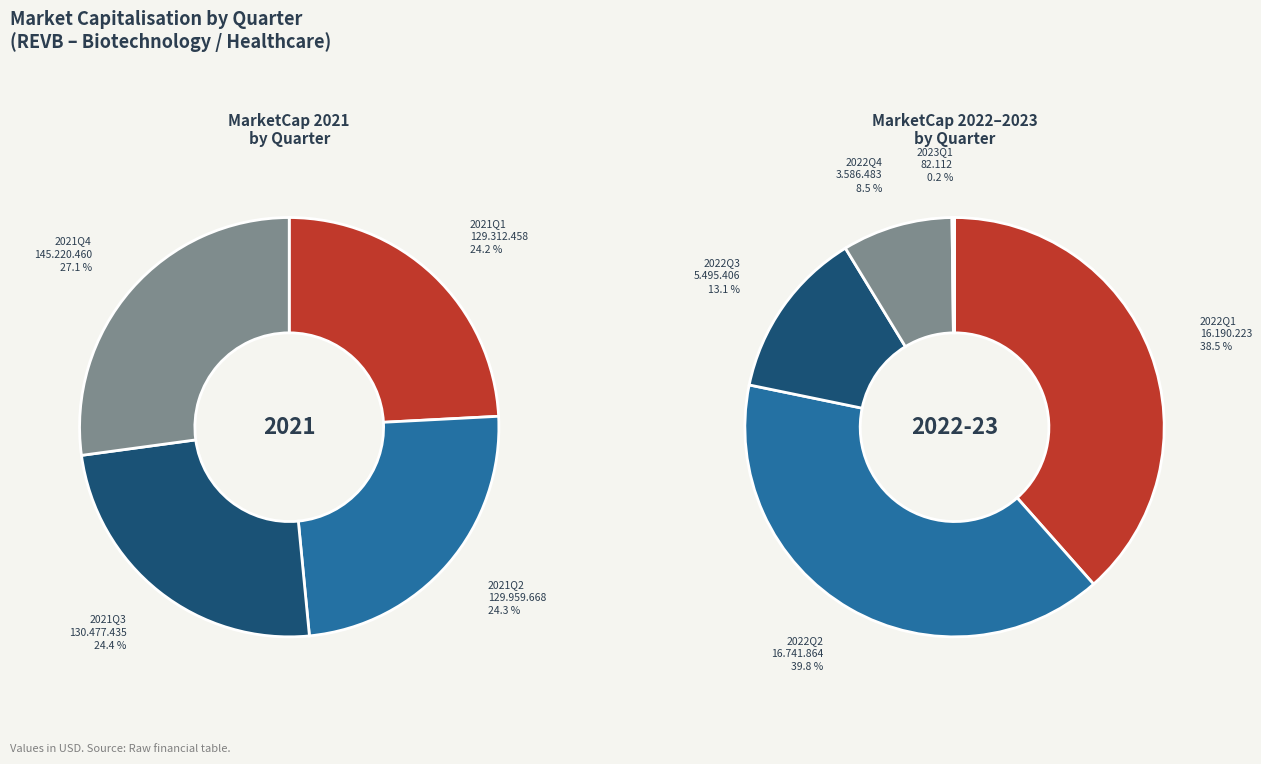

Which category has the smallest portion of the pie?

2023Q1